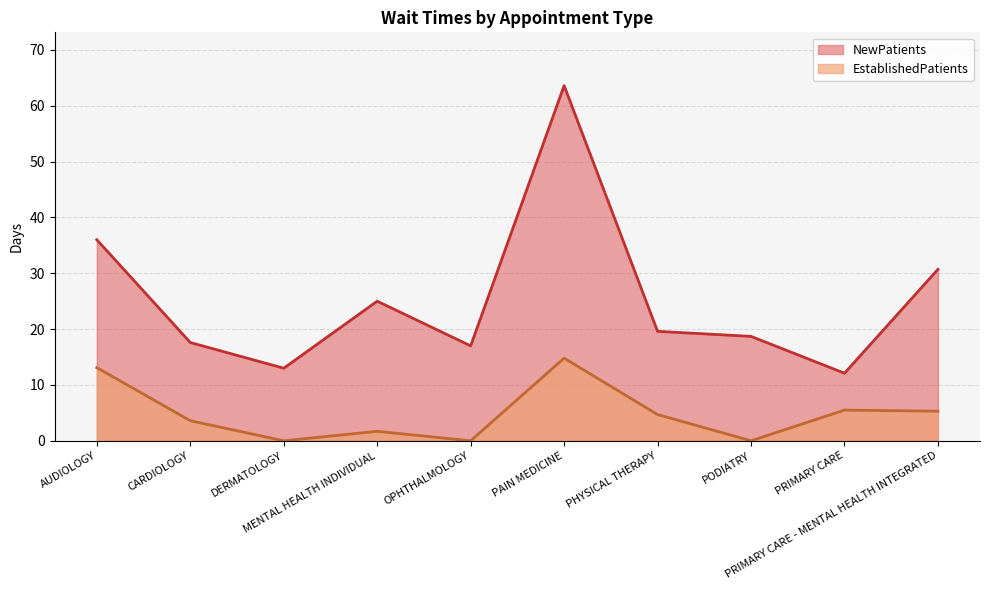

What value does the NewPatients series have at OPHTHALMOLOGY?

17.0